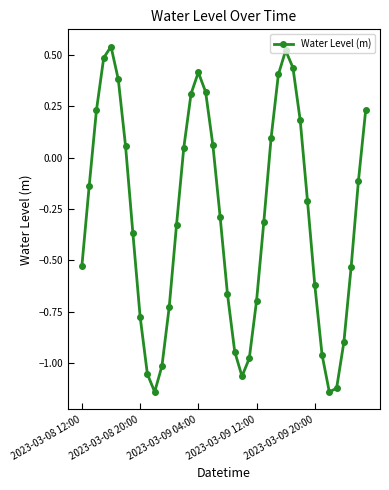

Does the chart have visible grid lines?

No